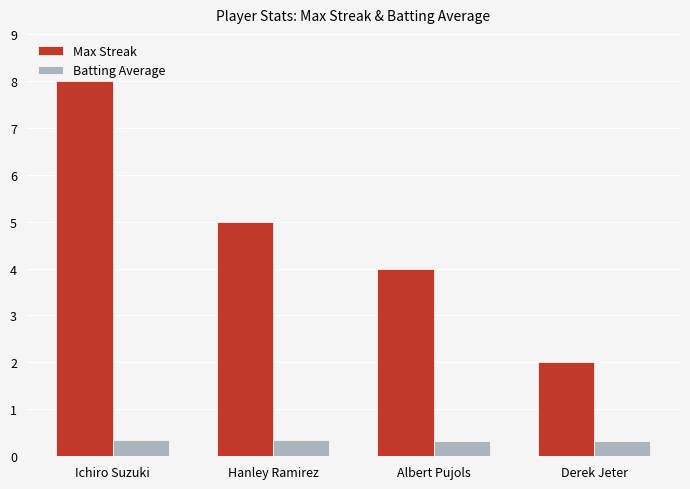

Which series changed the most between Ichiro Suzuki and Derek Jeter?

Max Streak